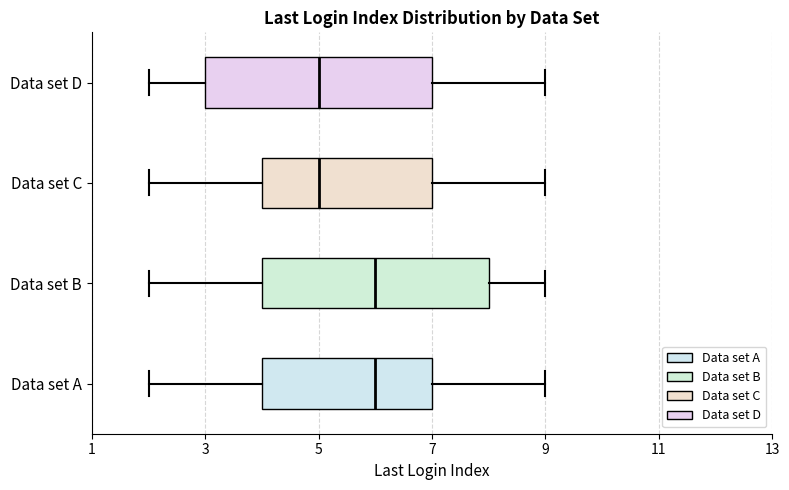

Reading bottom to top, transcribe this box plot: for each box, give where its median line is, the range the box spans, and where its two whiskers end, as read against the x-axis. The values are not printed on the chart, so give them approximately, as read against the axis.

Data set A: median 6, box 4 to 7, whiskers 2 to 9
Data set B: median 6, box 4 to 8, whiskers 2 to 9
Data set C: median 5, box 4 to 7, whiskers 2 to 9
Data set D: median 5, box 3 to 7, whiskers 2 to 9